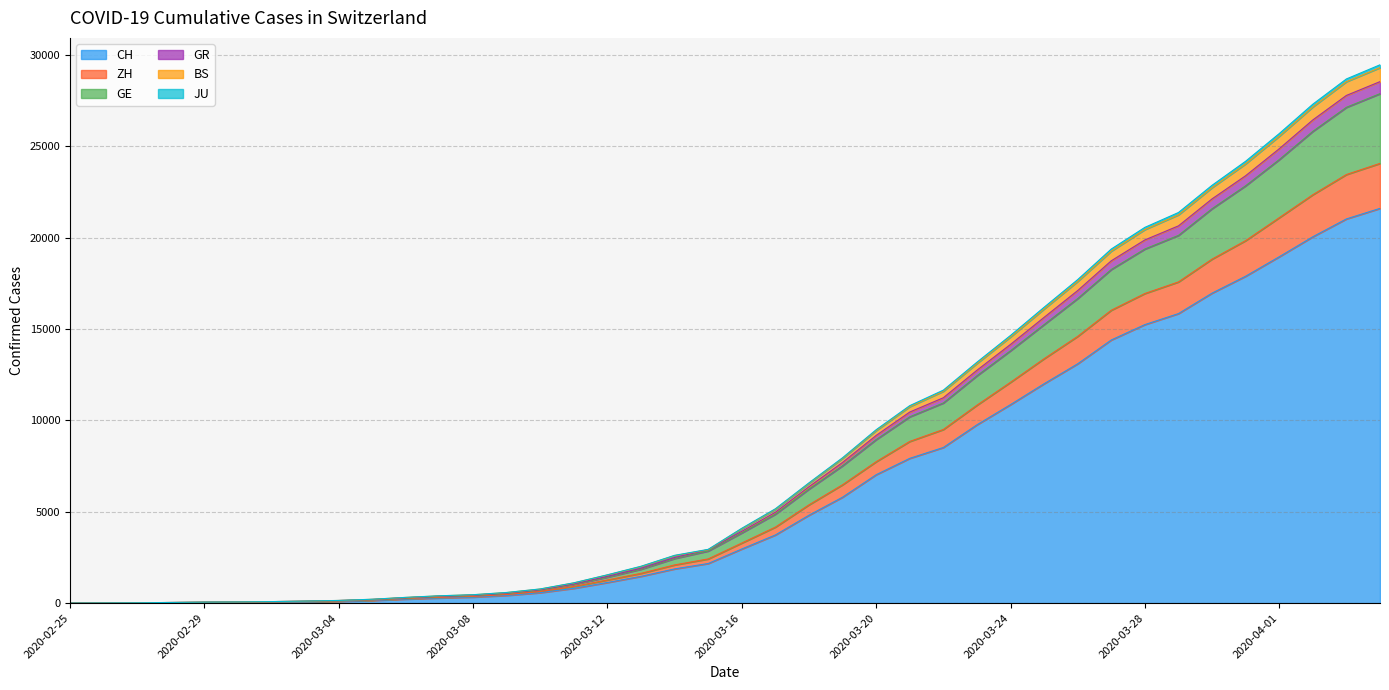

What is the highest value of the CH series?

21593